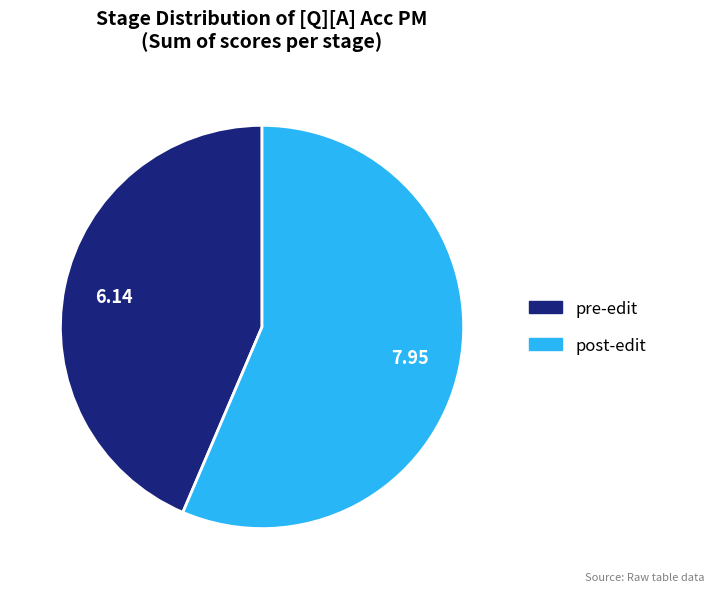

Which category has the smallest portion of the pie?

pre-edit